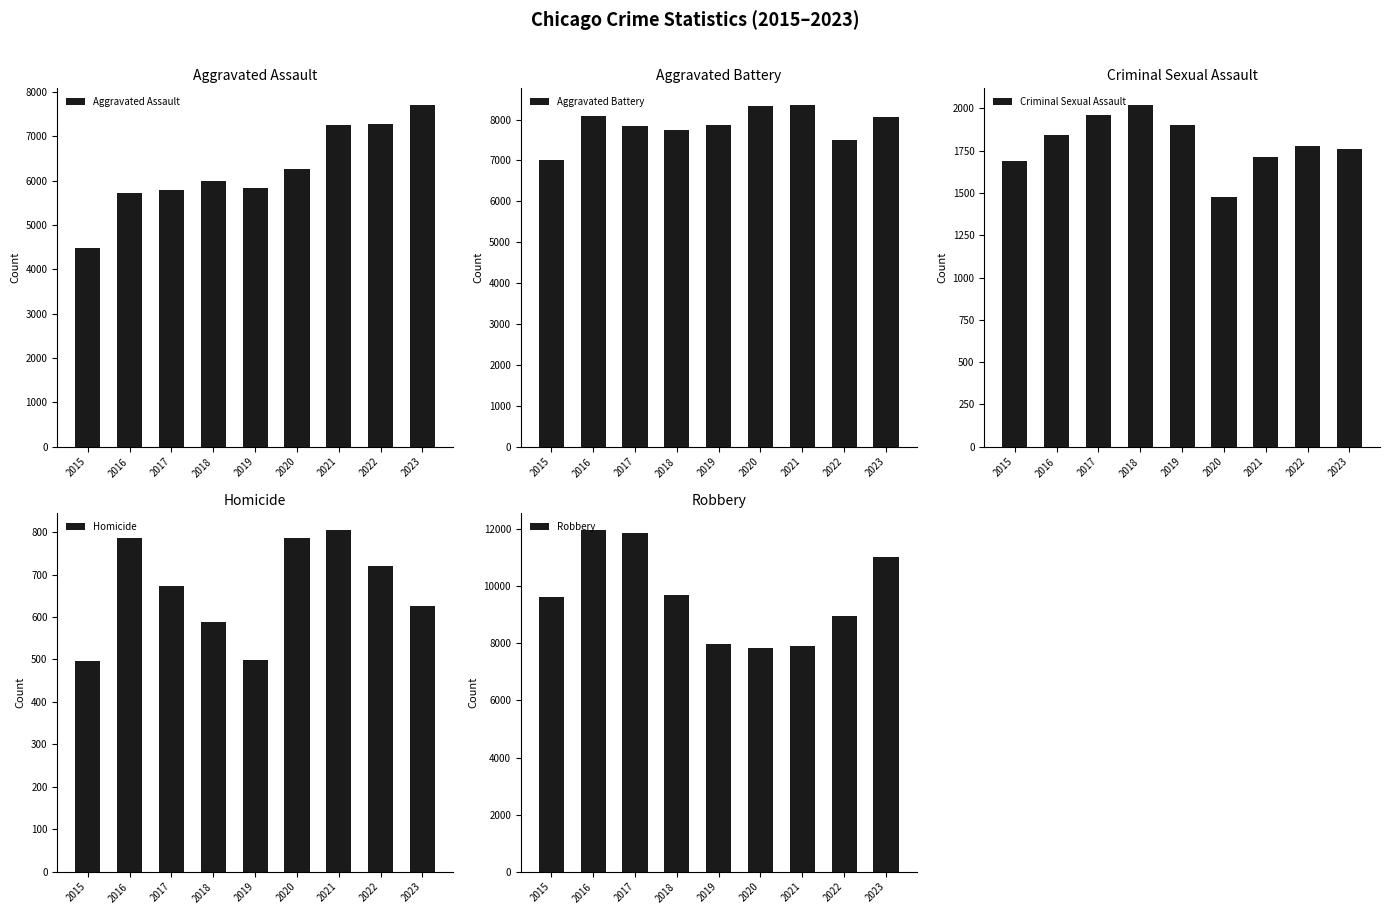

What is the average value of the Aggravated Assault series?

6256